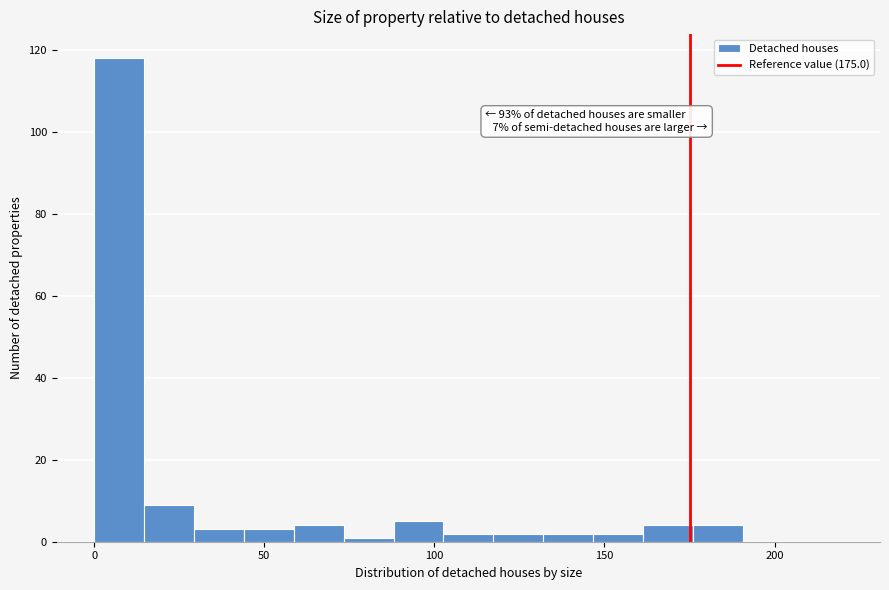

Read against the x-axis, roughly where is the centre of the tallest bar?

5